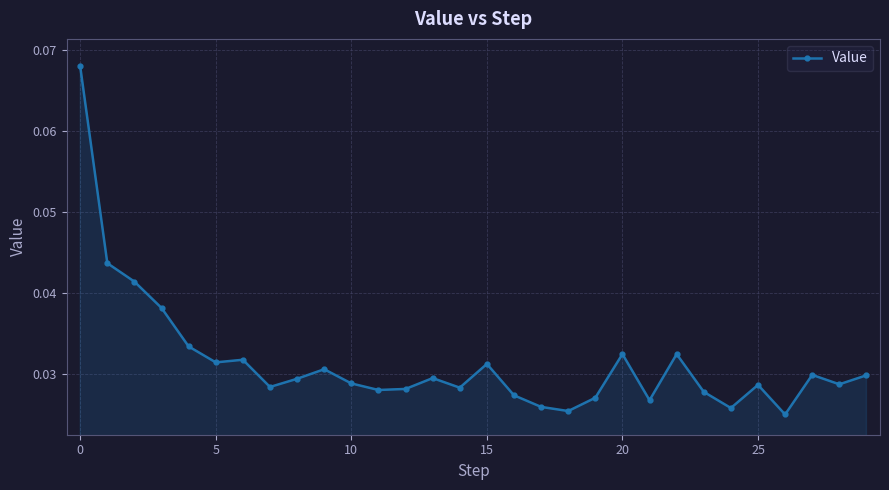

How many categories are shown in the chart?

30